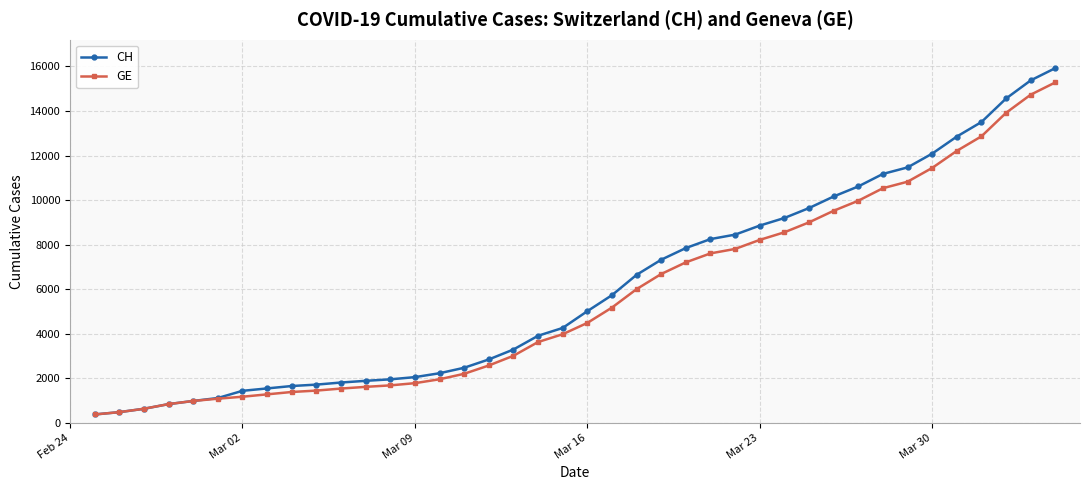

What is the value of the CH point at the 1st from the left?

375